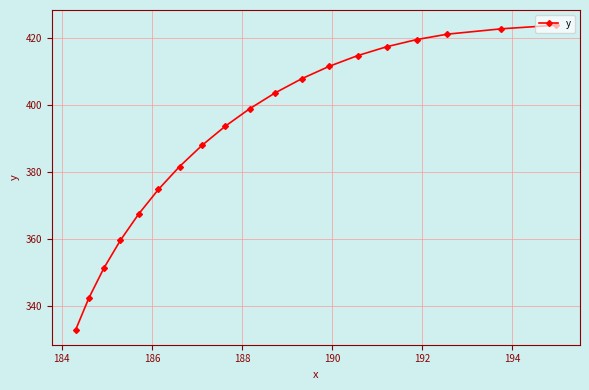

Reading right to left, list all the values displayed in this chart.

423.9	422.8	421.2	419.6	417.5	414.8	411.7	408.0	403.8	399.0	393.8	388.0	381.7	374.9	367.6	359.7	351.4	342.5	333.1